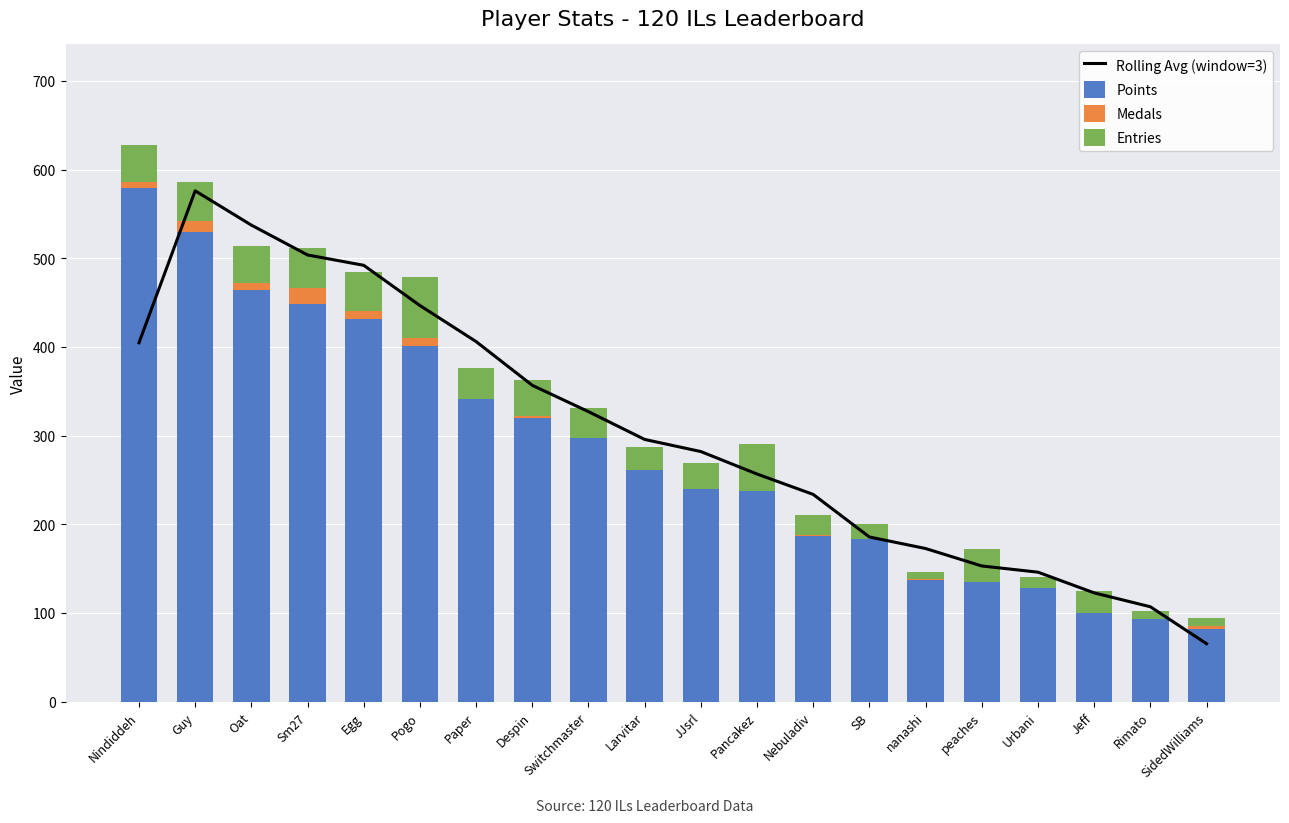

How many data points in Rolling Avg (window=3) are less than 295?

10